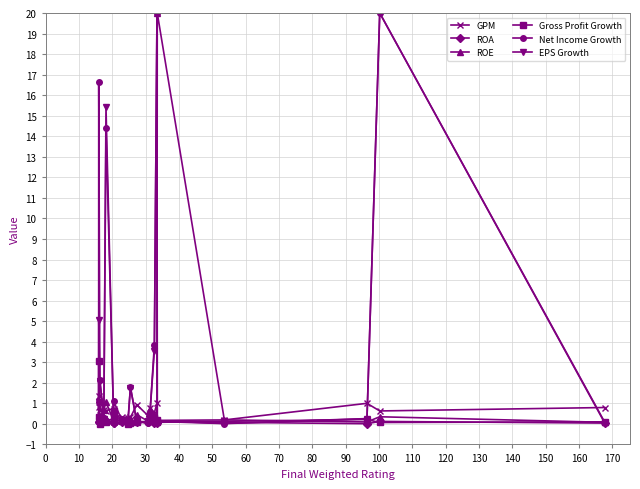

What is the difference between the second highest and minimum values in the Gross Profit Growth series?

0.6